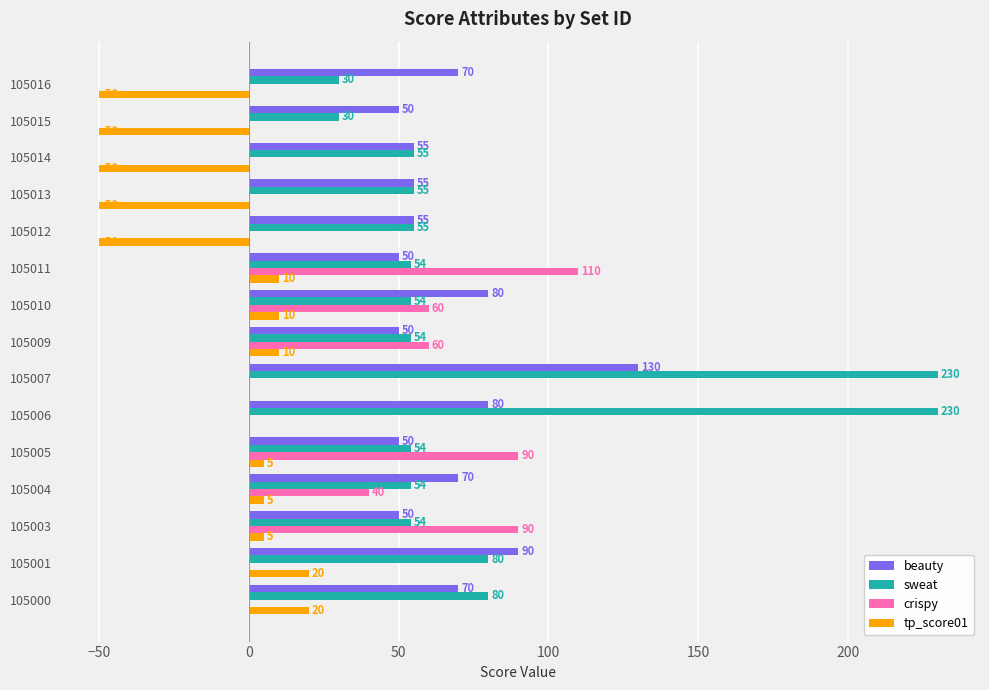

At which category is the sum across all series the highest?

105007